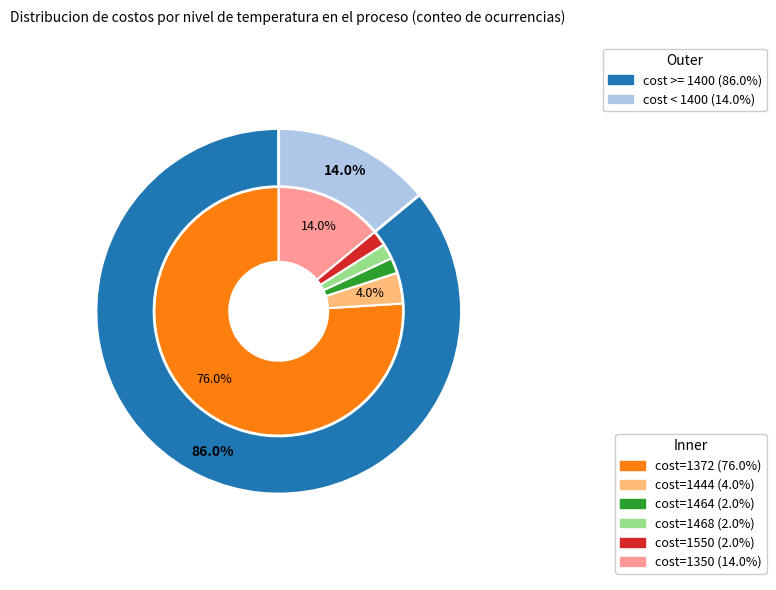

Does any single category account for the majority?

Yes